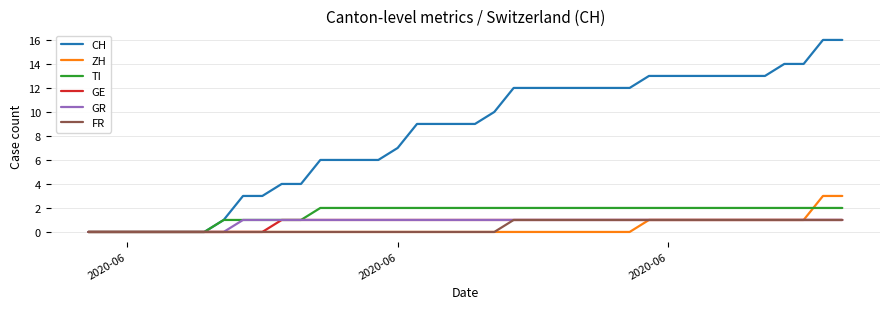

What are all the series names shown in the legend?

CH, ZH, TI, GE, GR, FR